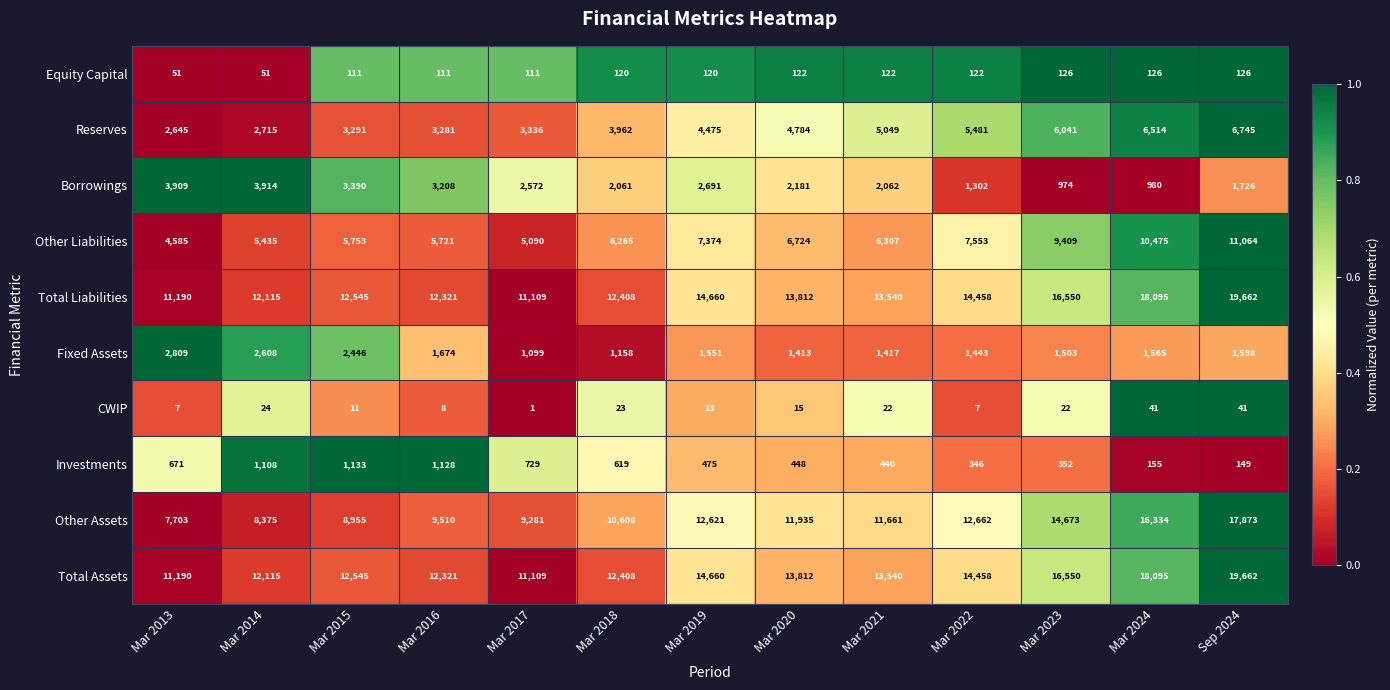

How many categories are shown in the chart?

13